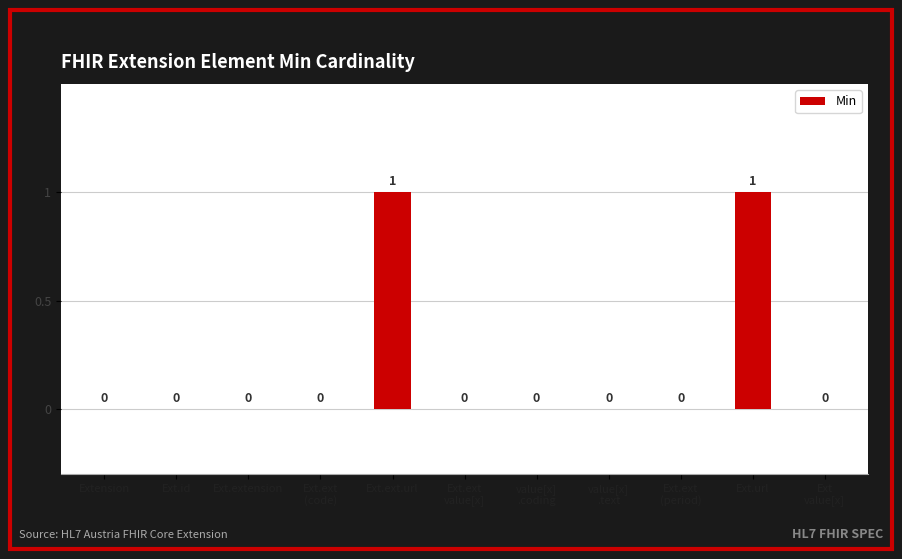

Is it true that the value at Ext.extension is 0?

True